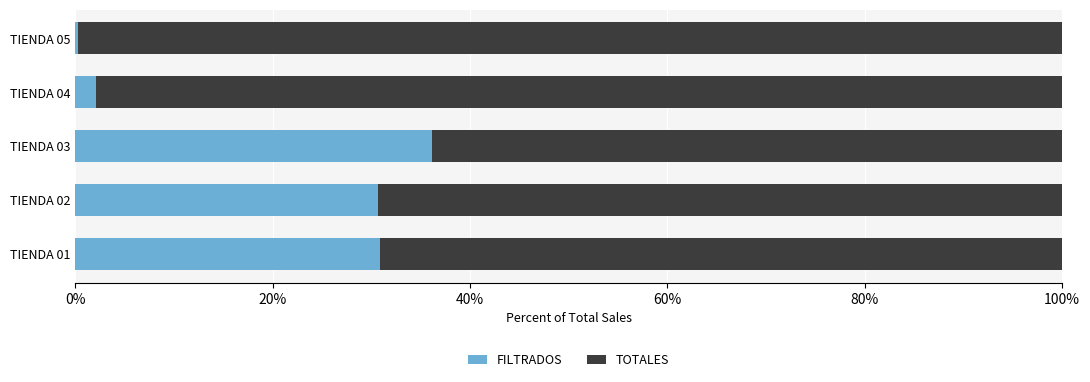

How many values in the FILTRADOS series exceed 30?

3